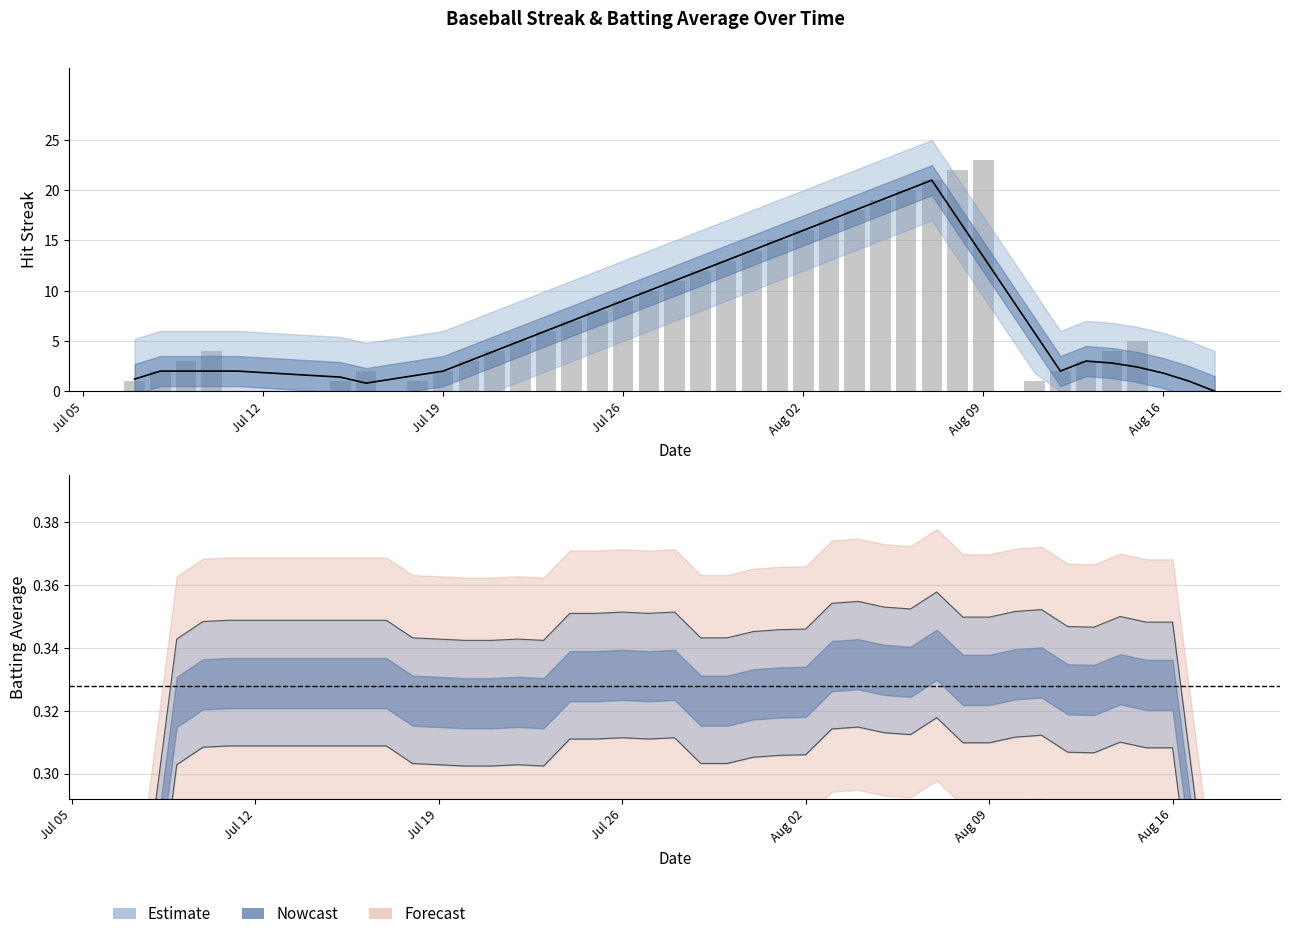

What is the sum of the values at 2010-07-30 and 2010-08-04?

31